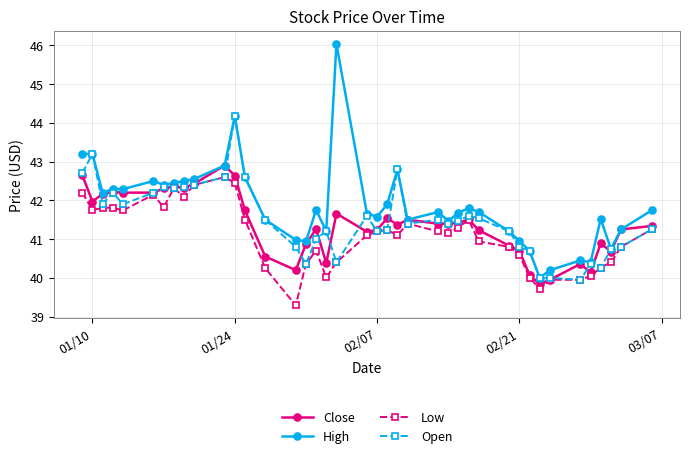

Rank the series by their maximum value, from lowest to highest.

Low, Close, Open, High